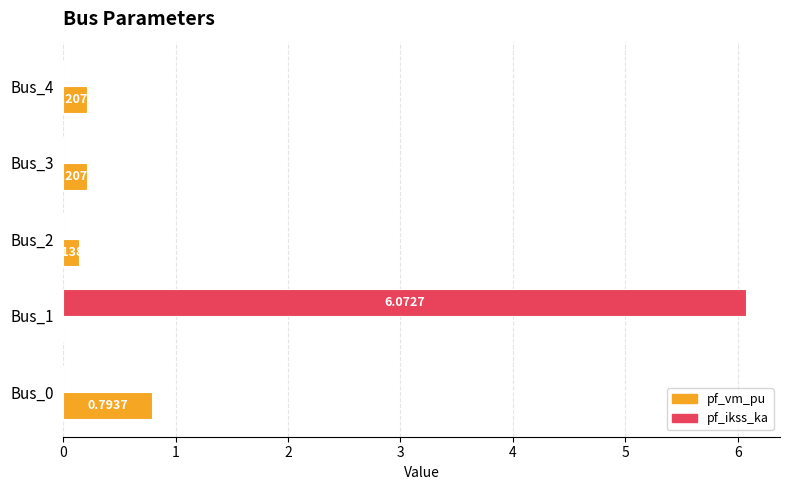

Count the number of categories in the chart.

5